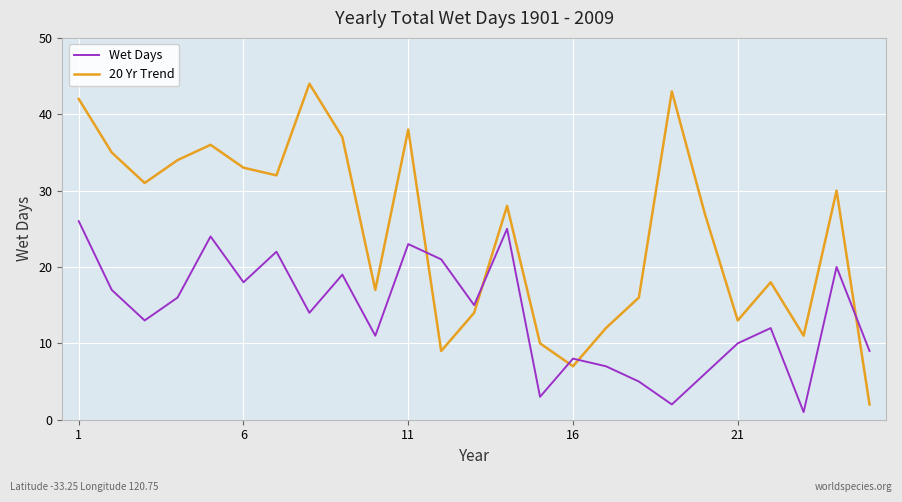

Which series has the largest range (max minus min)?

20 Yr Trend